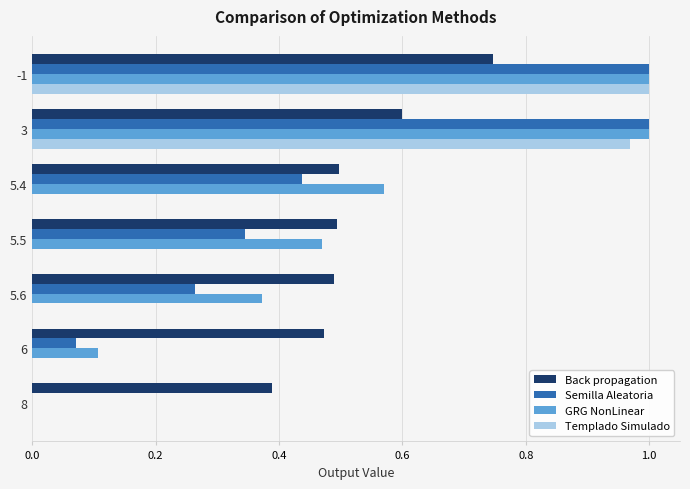

Is it true that GRG NonLinear equals 0.0 at 8?

True